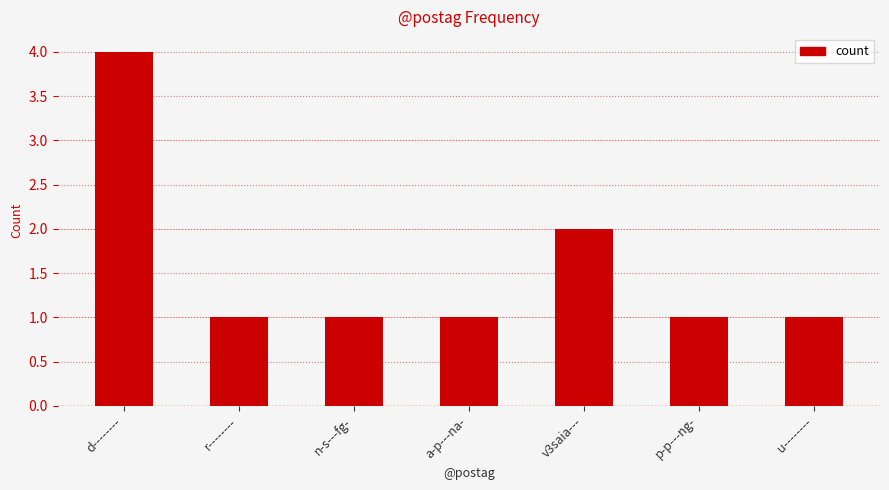

What is the difference between the maximum and minimum values?

3